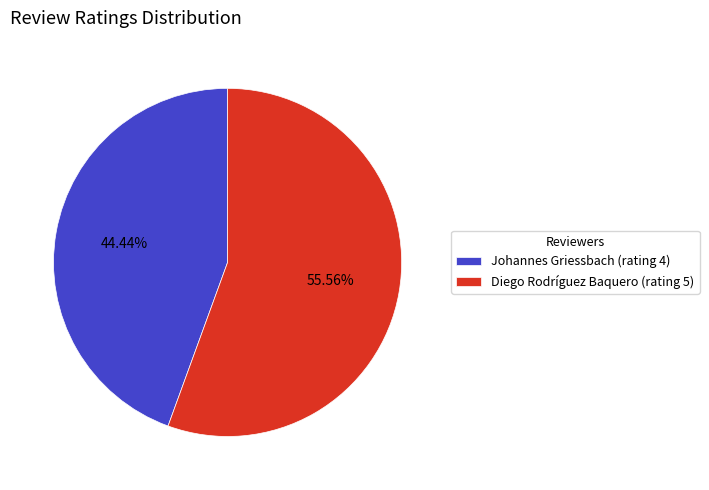

To the nearest percent, what is the average slice percentage?

50%